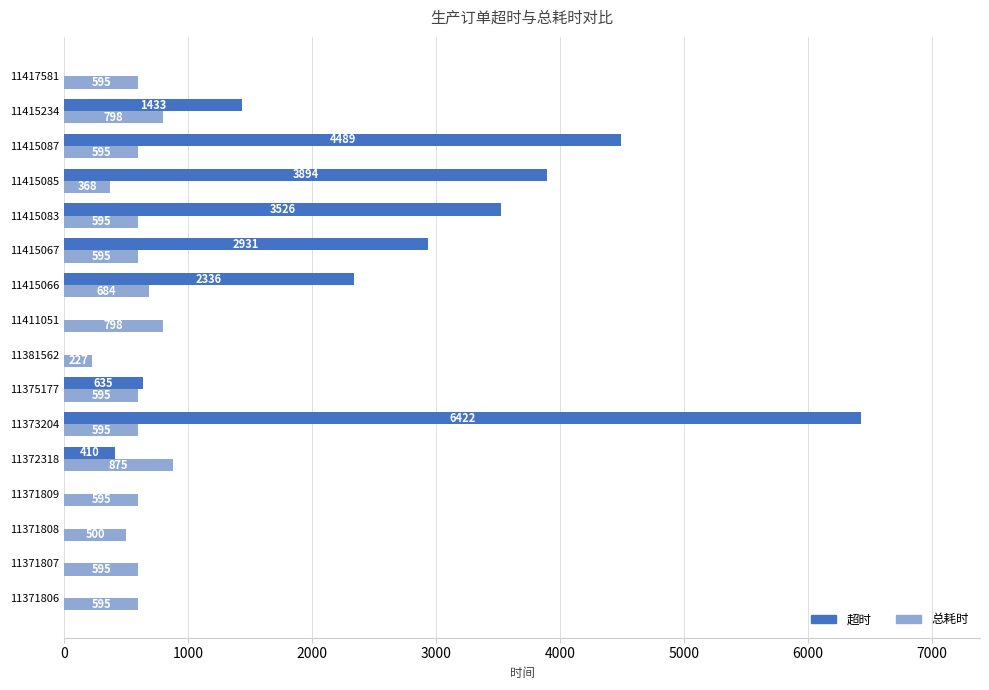

Which series changed the most between 11415087 and 11417581?

超时